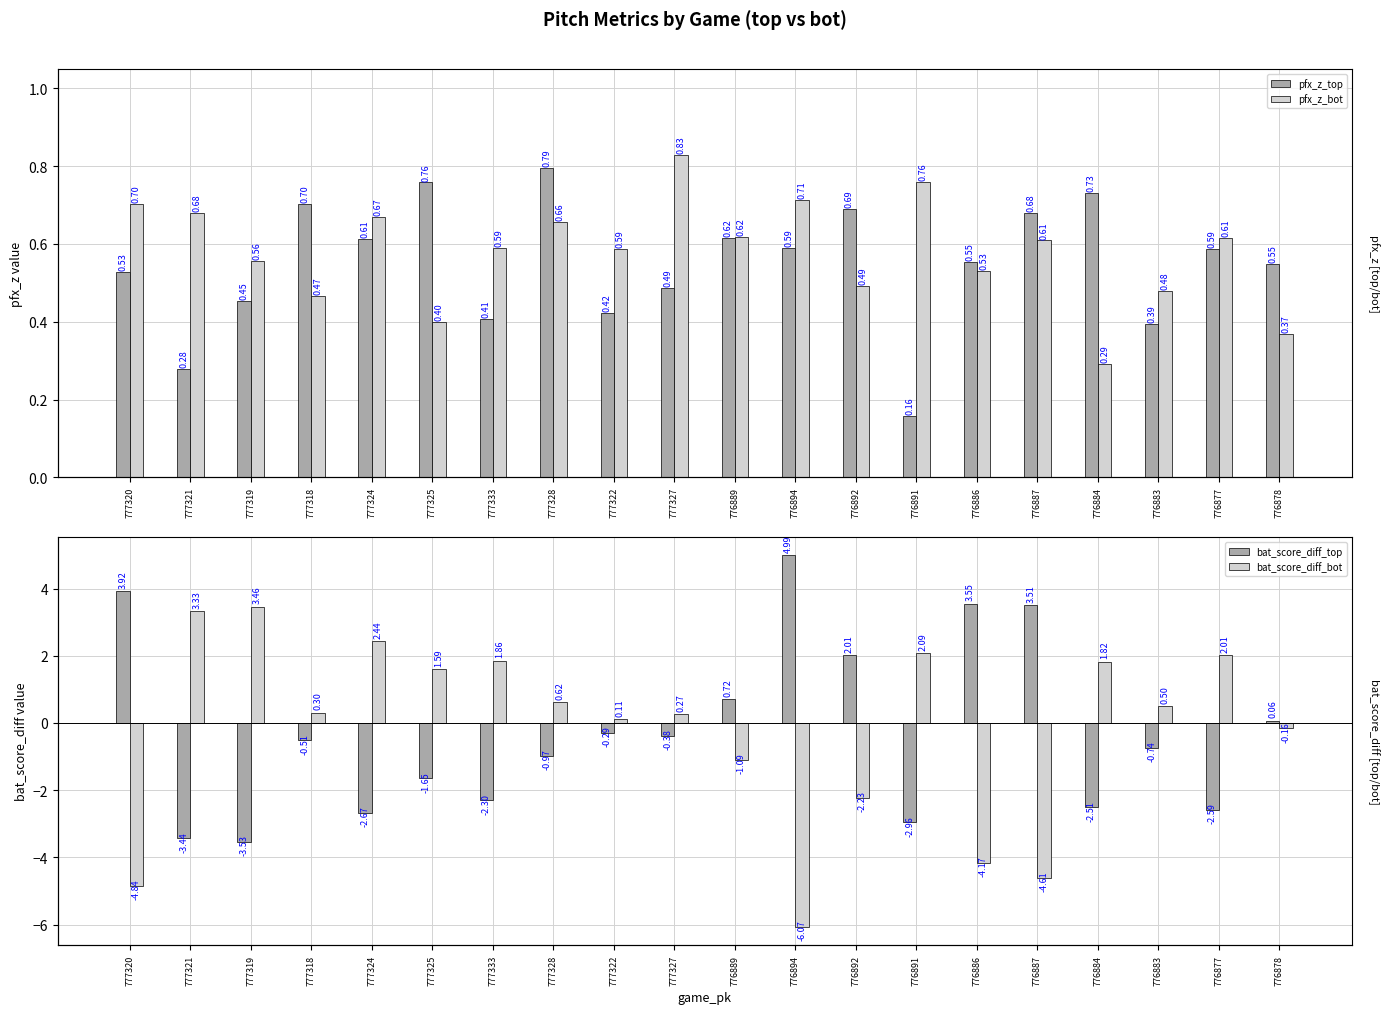

Rank the series by their maximum value, from lowest to highest.

pfx_z_top, pfx_z_bot, bat_score_diff_bot, bat_score_diff_top